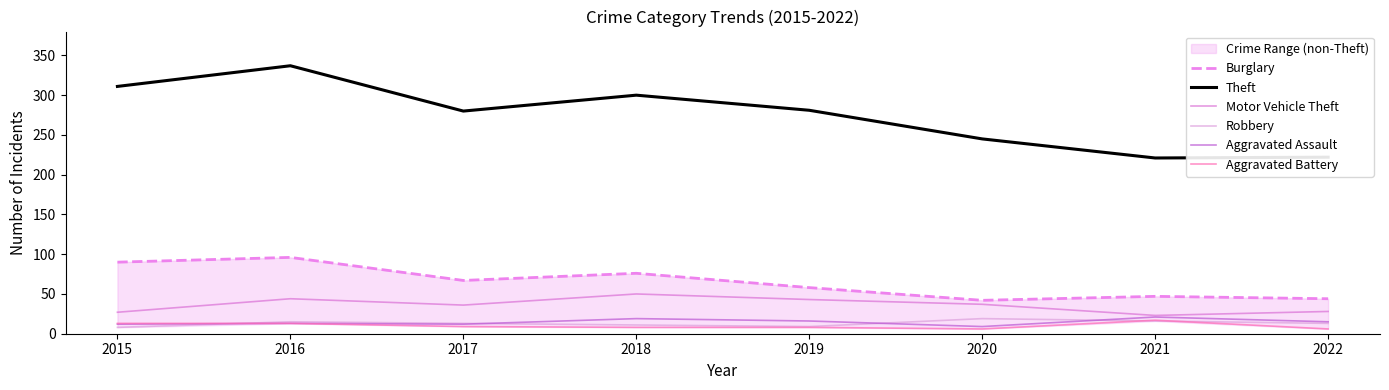

What is the sum of all Robbery values?

104